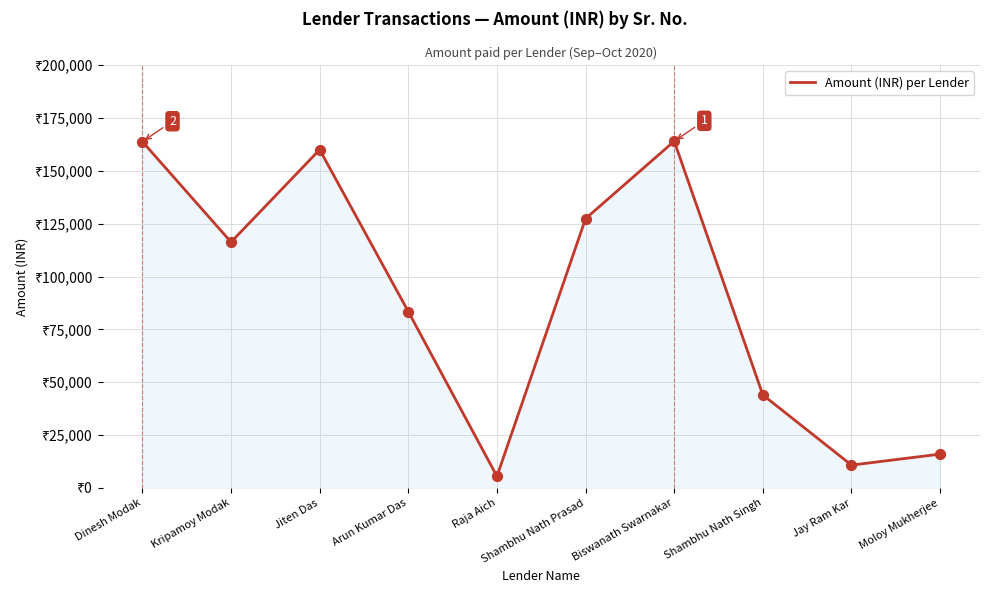

Approximately how many times larger is the value at Biswanath Swarnakar compared to Shambhu Nath Singh?

3.7